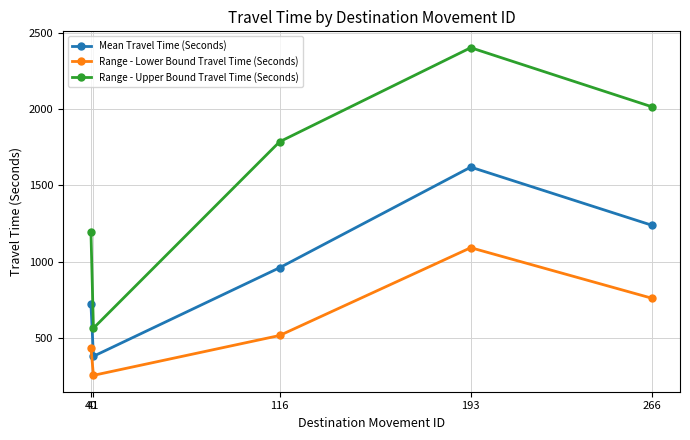

What is the sum of all Mean Travel Time (Seconds) values?

4918